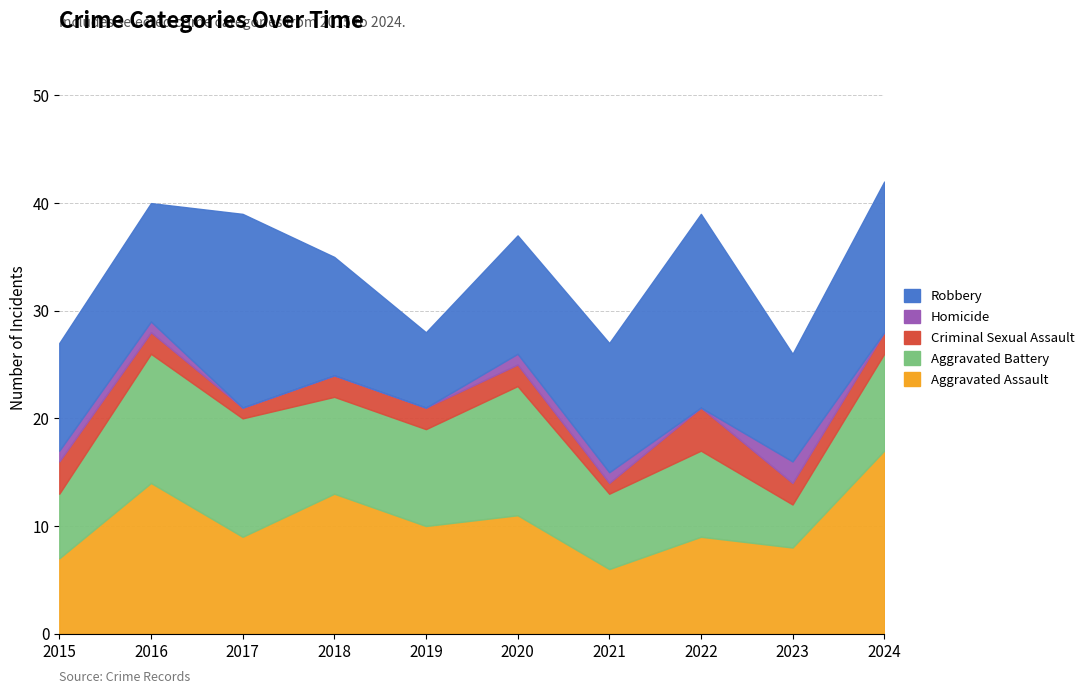

List the series in order of their peak value, lowest first.

Homicide, Criminal Sexual Assault, Aggravated Battery, Aggravated Assault, Robbery